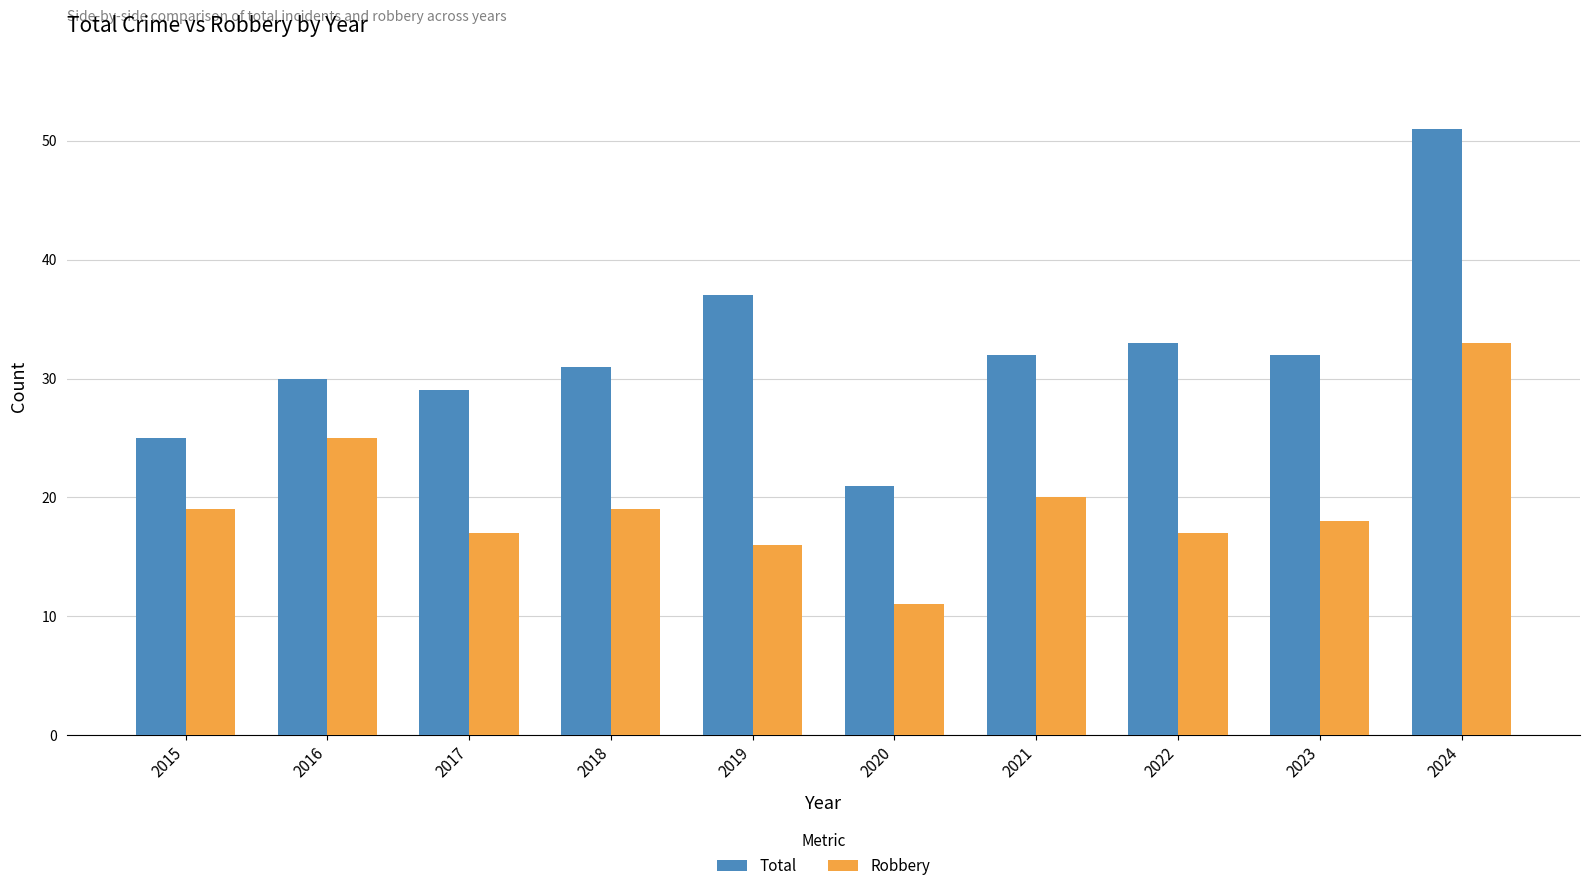

How many bars are there in total?

20